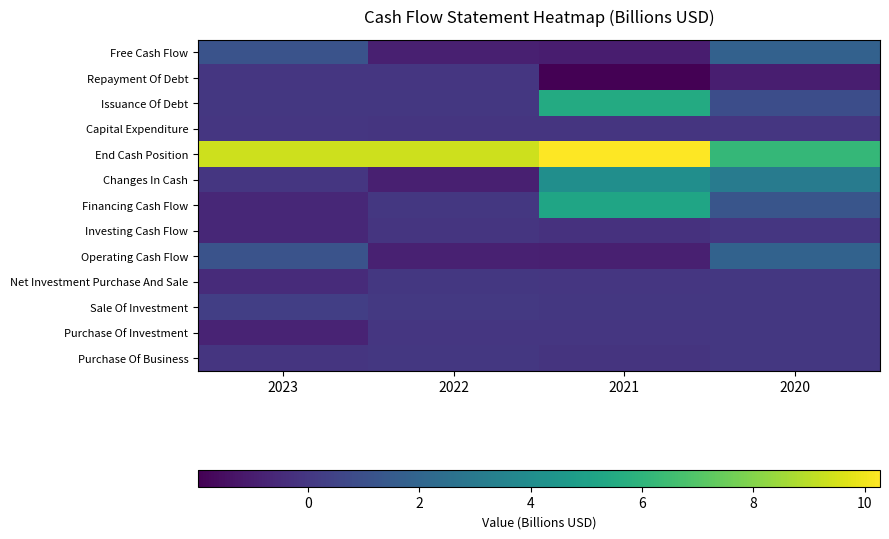

Reading left to right, transcribe all the data shown in this chart.

Free Cash Flow: 2023=1.2	2022=-0.9	2021=-1.0	2020=1.8
Repayment Of Debt: 2023=-0.0	2022=-0.0	2021=-2.0	2020=-0.9
Issuance Of Debt: 2023=0.0	2022=0.0	2021=5.5	2020=0.9
Capital Expenditure: 2023=-0.0	2022=-0.1	2021=-0.1	2020=-0.0
End Cash Position: 2023=9.3	2022=9.4	2021=10.3	2020=6.2
Changes In Cash: 2023=-0.0	2022=-0.9	2021=4.1	2020=3.1
Financing Cash Flow: 2023=-0.6	2022=0.0	2021=5.2	2020=1.3
Investing Cash Flow: 2023=-0.6	2022=-0.1	2021=-0.2	2020=-0.0
Operating Cash Flow: 2023=1.2	2022=-0.9	2021=-0.9	2020=1.9
Net Investment Purchase And Sale: 2023=-0.5	2022=0.0	2021=-0.0	2020=0.0
Sale Of Investment: 2023=0.3	2022=0.0	2021=0.0	2020=0.0
Purchase Of Investment: 2023=-0.8	2022=-0.0	2021=-0.0	2020=0.0
Purchase Of Business: 2023=-0.1	2022=0.0	2021=-0.1	2020=0.0